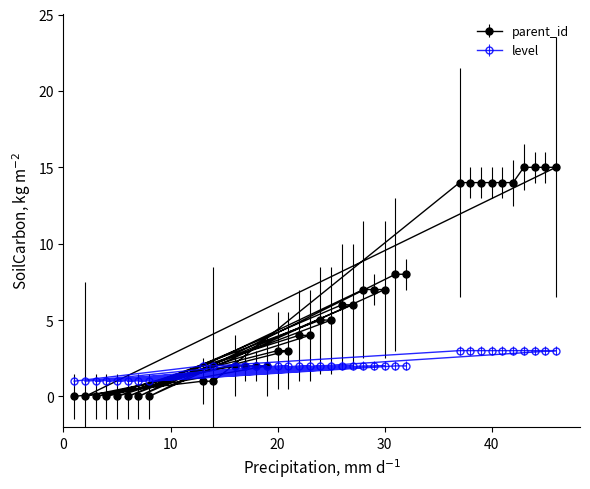

The parent_id series shows 3 at 30. True or false?

False